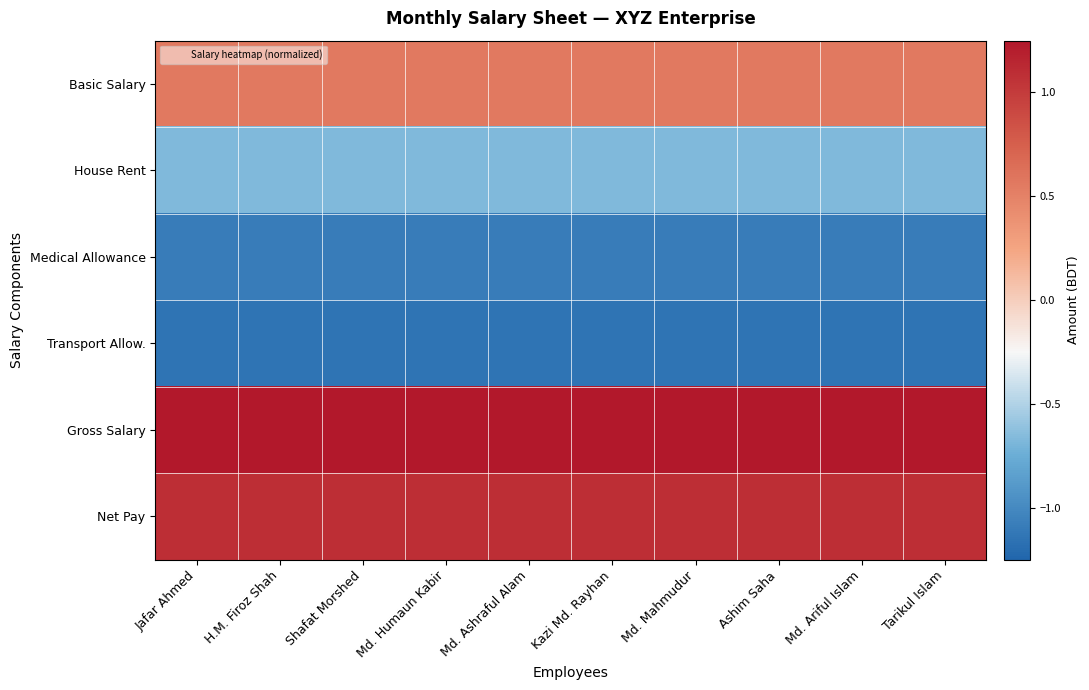

At how many categories does at least one series exceed 0?

10